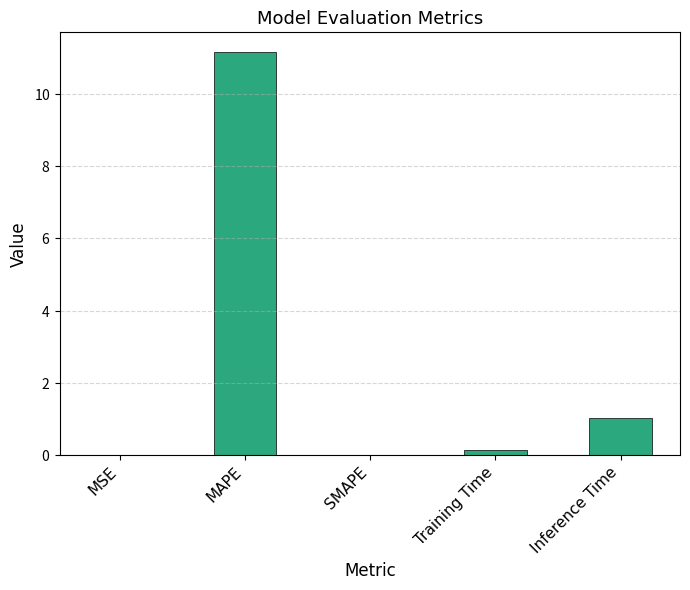

Reading left to right, what are all the values shown in this chart?

MSE=0.0	MAPE=11.1	SMAPE=0.0	Training Time=0.1	Inference Time=1.0